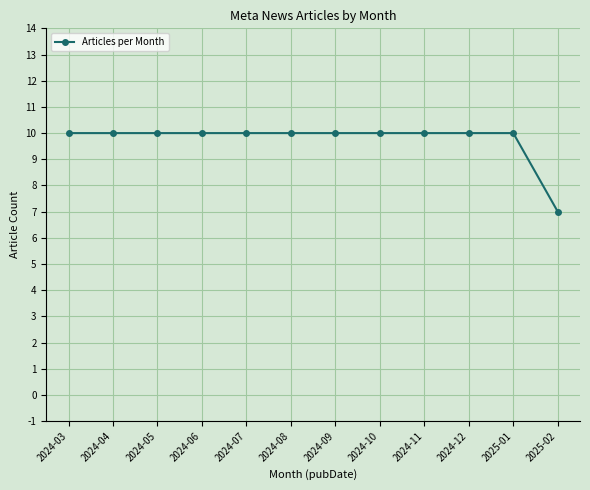

What is the average value?

10